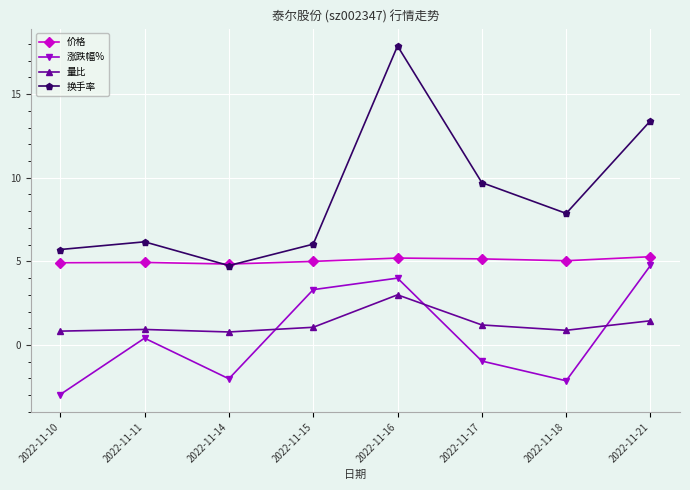

What is the difference between the highest and lowest values at 2022-11-15?

5.0